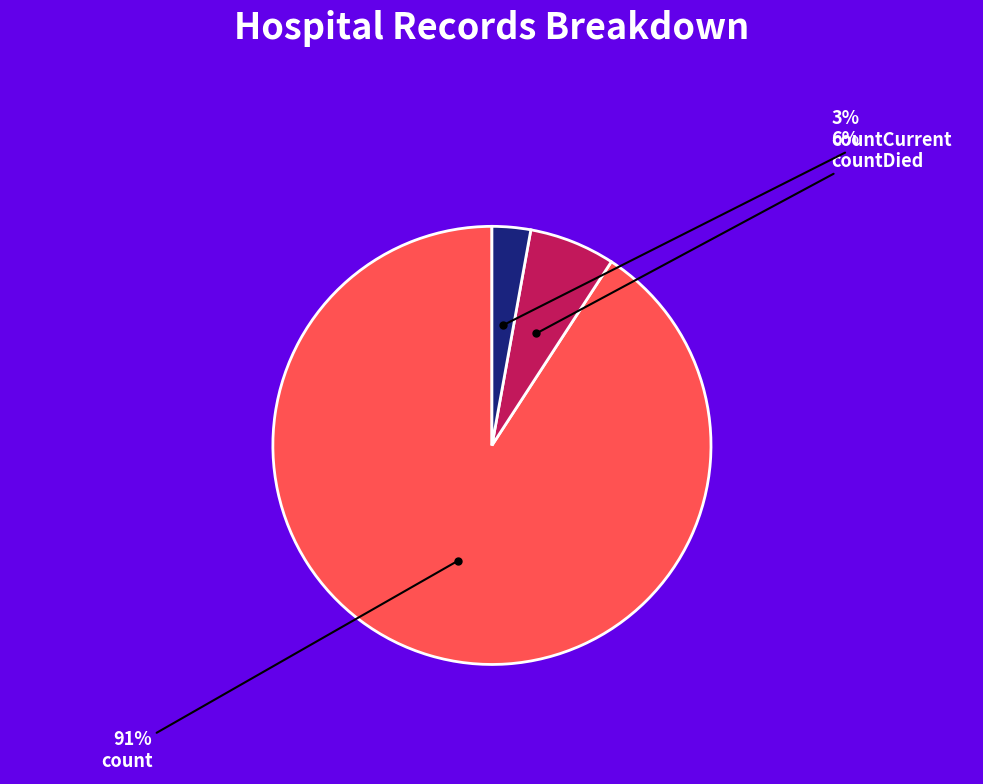

Does any single category account for the majority?

Yes